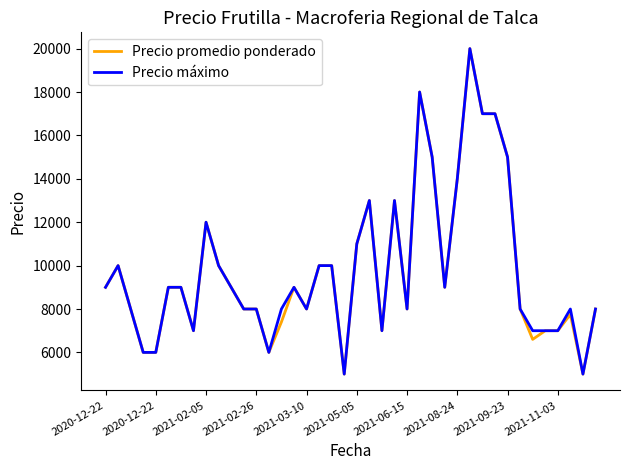

What is the lowest value of the Precio promedio ponderado series?

5000